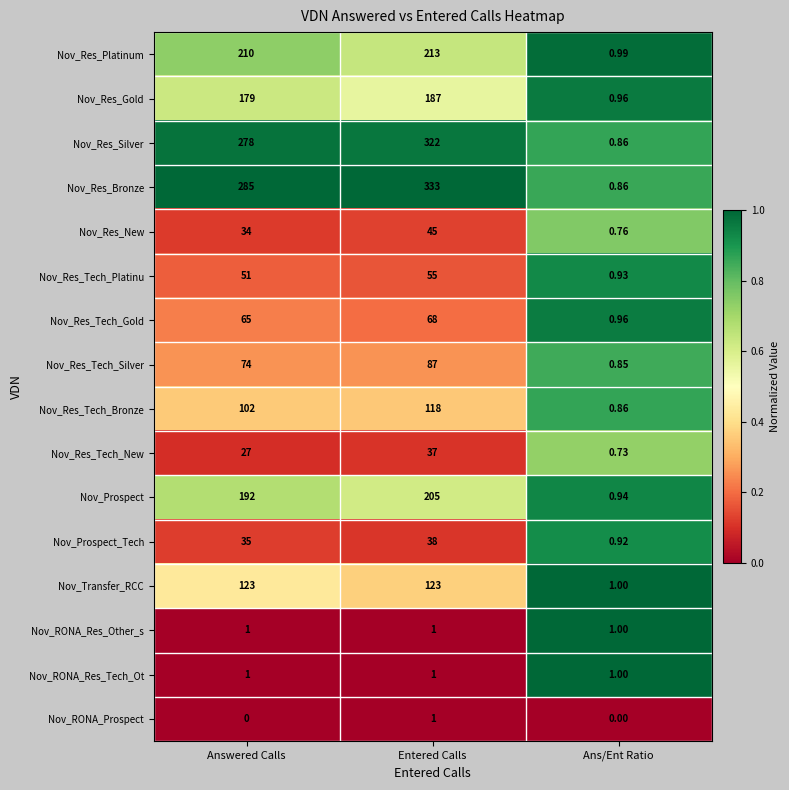

Which series changed the most between Answered Calls and Ans/Ent Ratio?

Nov_Res_Bronze